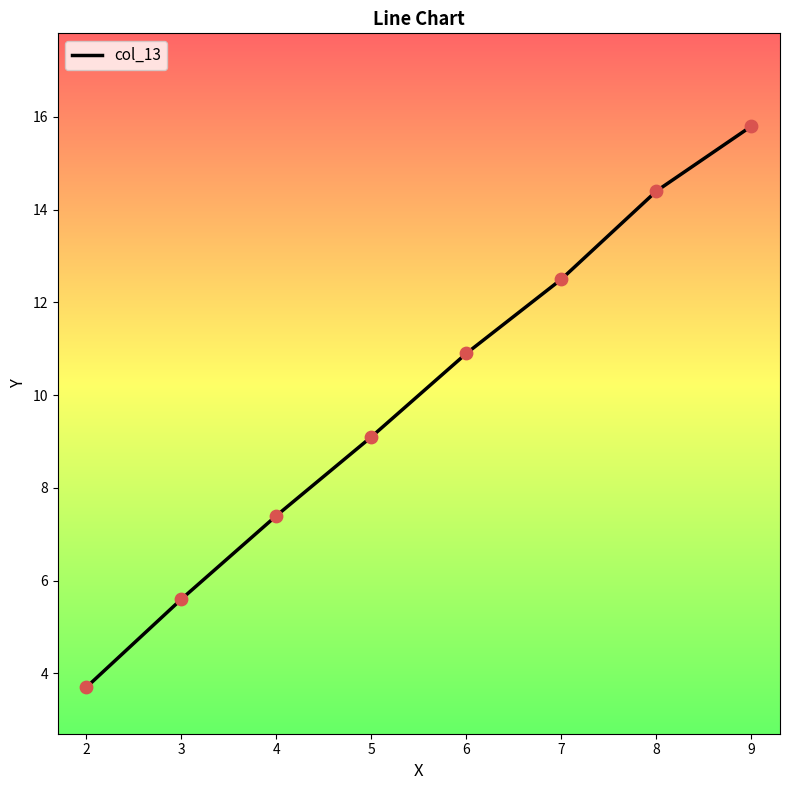

What is the change in value from 4 to 9?

+8.4